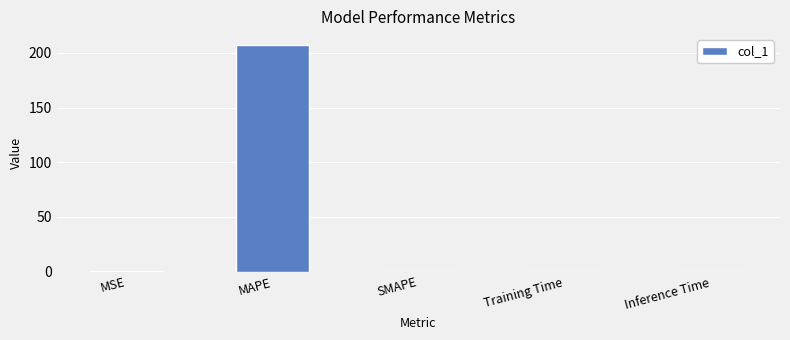

Between MSE and MAPE, which is larger?

MAPE